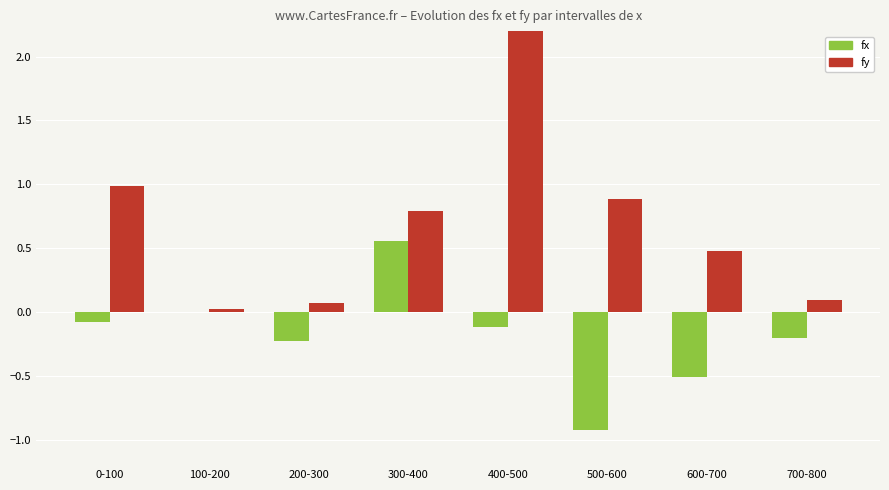

List the series in order of their peak value, highest first.

fy, fx